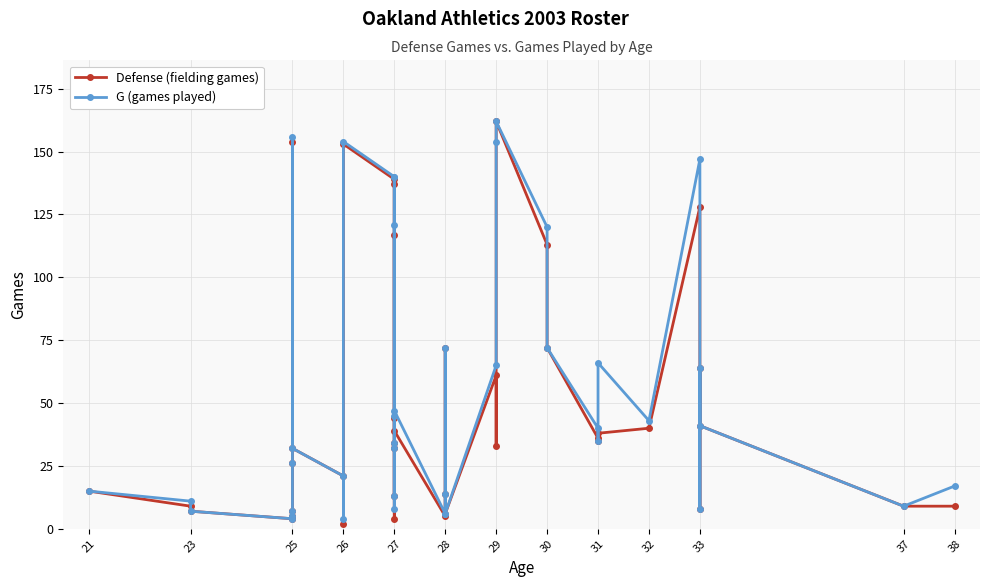

Rank the series by their maximum value, from highest to lowest.

Defense (fielding games), G (games played)